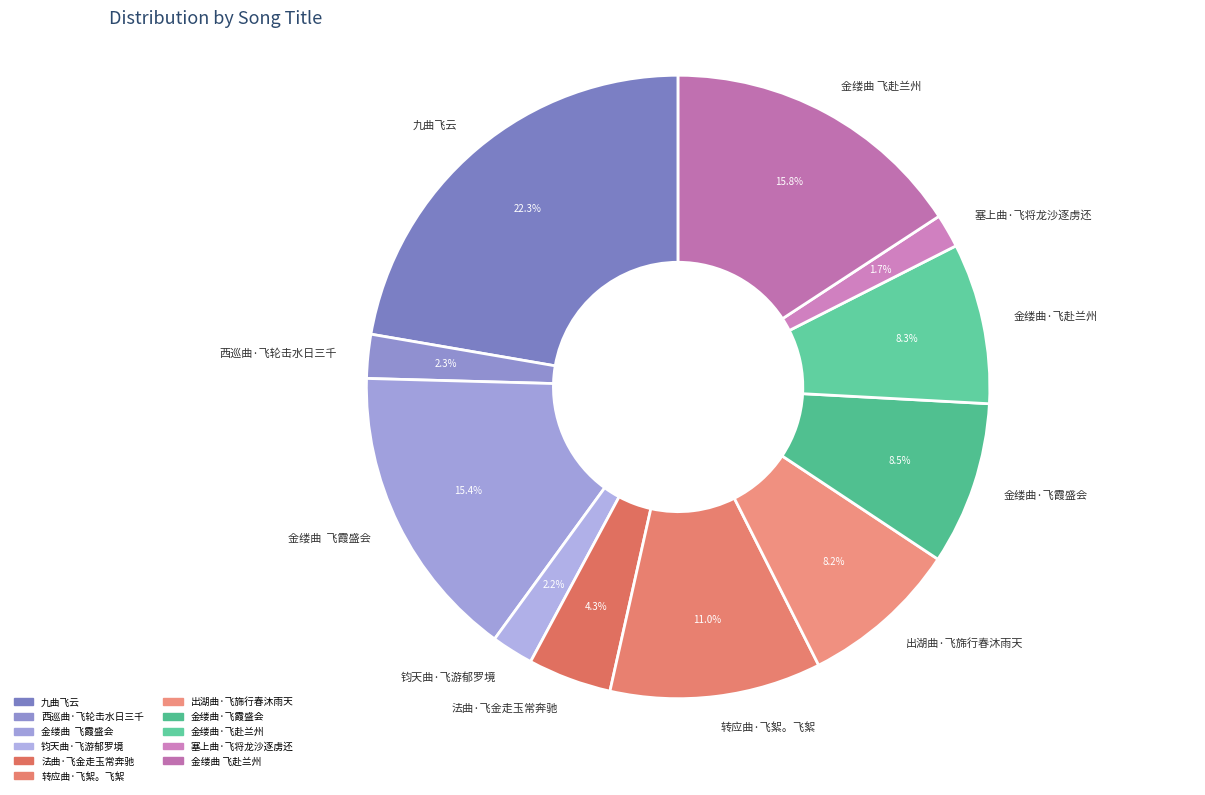

Is there a majority slice in this chart?

No